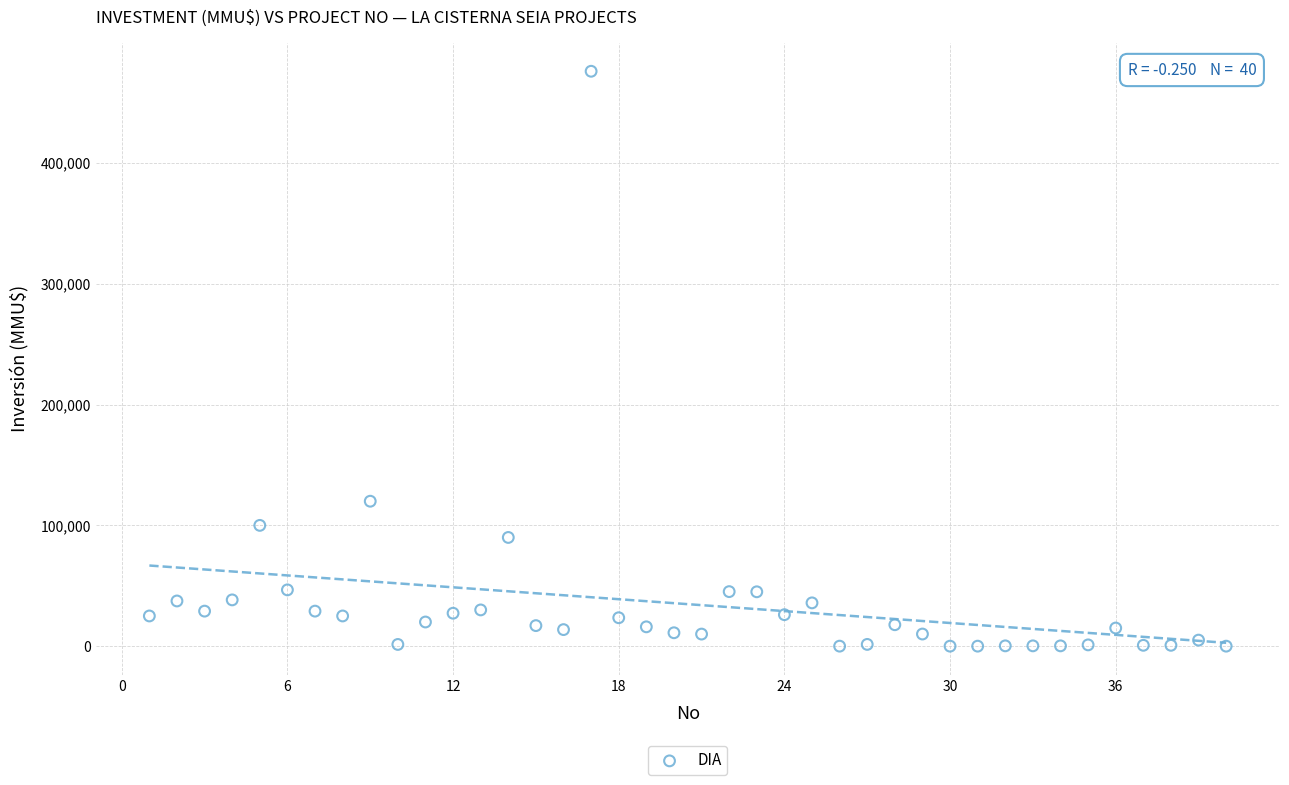

What Y value in the scatter plot is closest to 238000?

120000